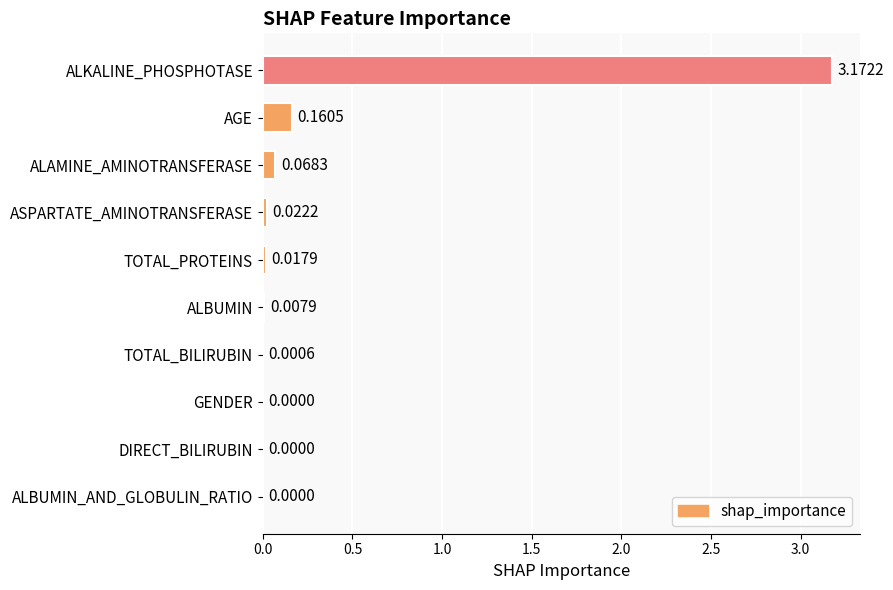

At which category does the chart reach its peak across all series?

ALKALINE_PHOSPHOTASE